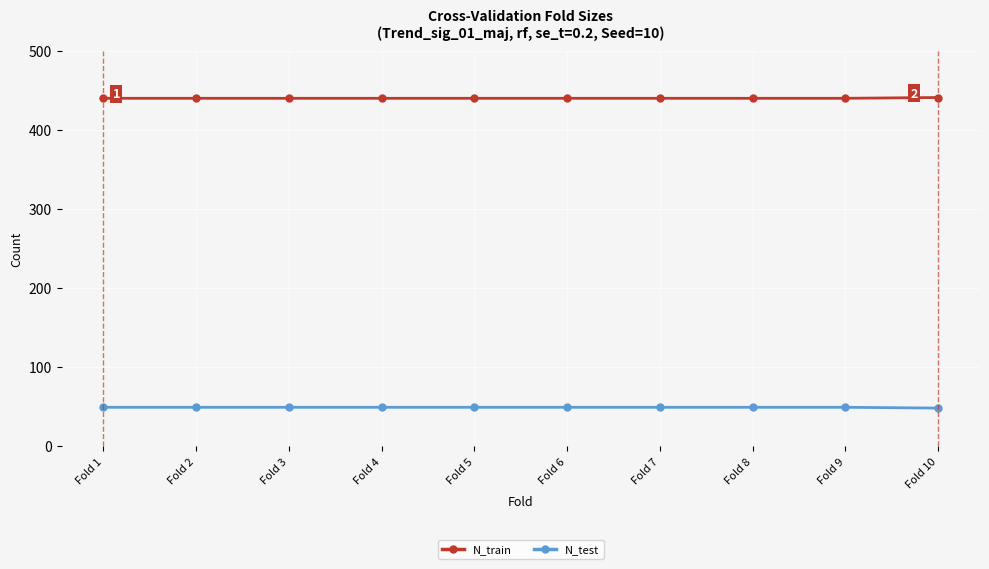

What is the highest value of the N_train series?

441